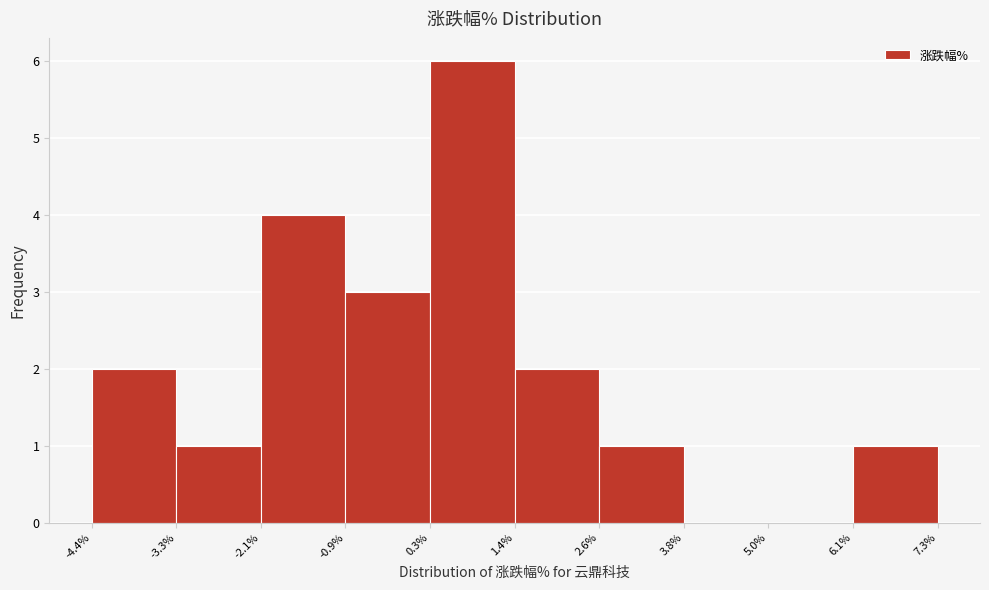

Which range on the x-axis has the tallest bar?

0.3% to 1.4%